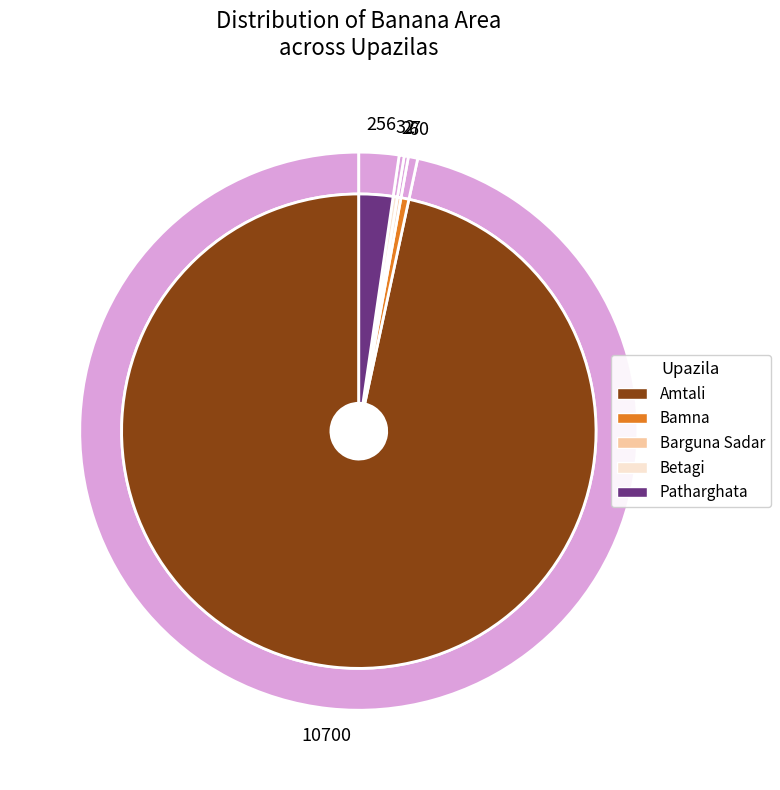

Which slice is the largest?

Amtali